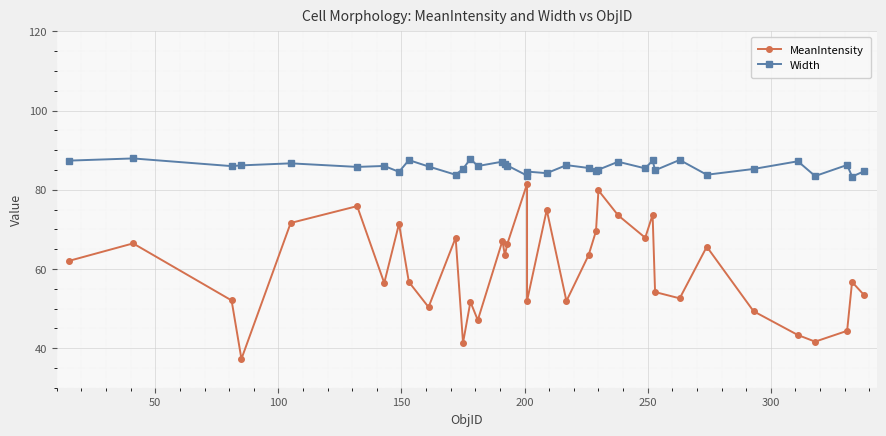

True or false: MeanIntensity and Width intersect in this chart.

False